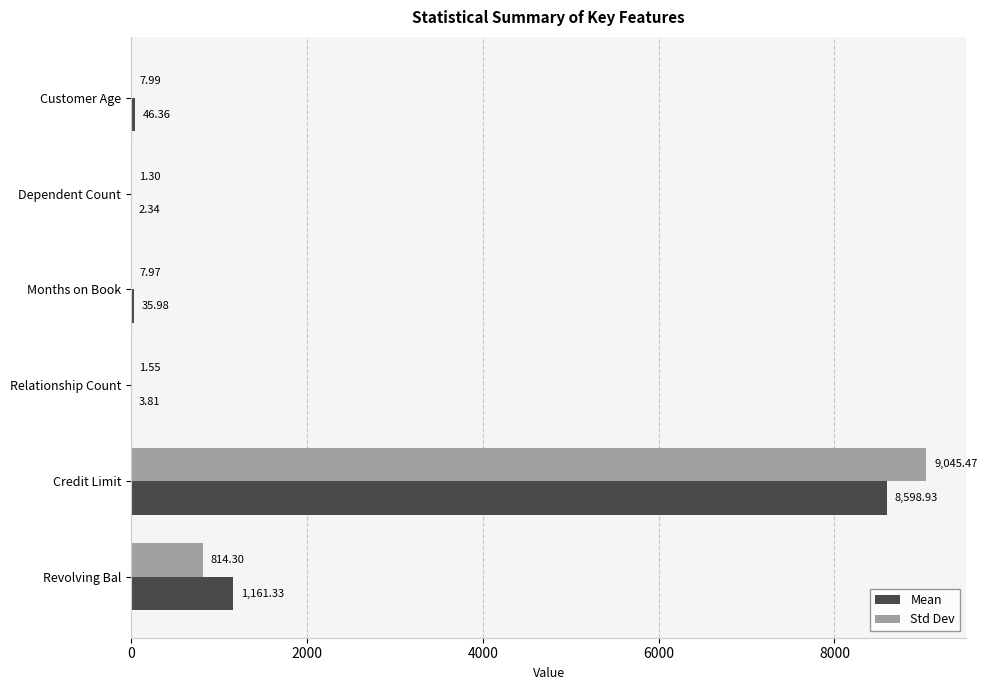

Which label corresponds to the largest value in the chart?

Credit Limit